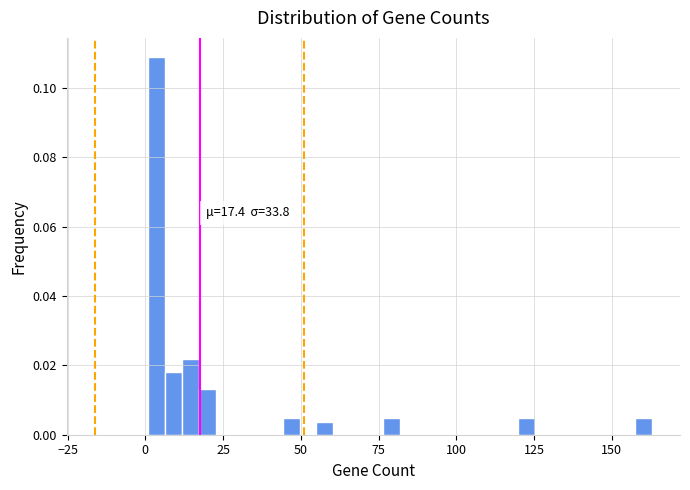

Read against the x-axis, roughly where is the centre of the tallest bar?

5